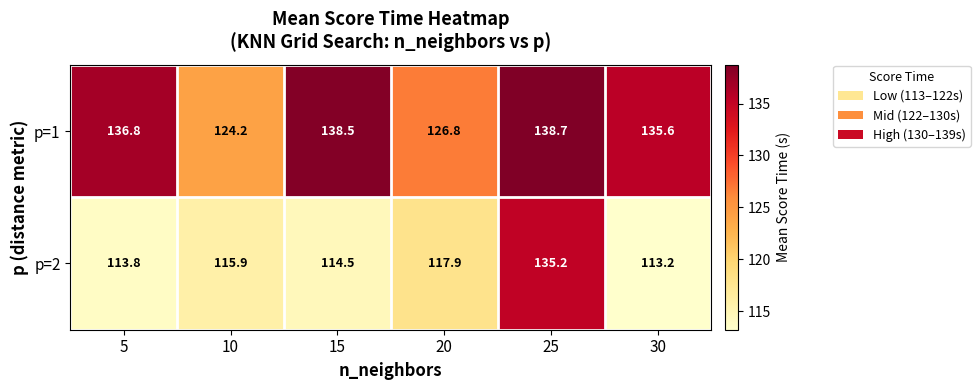

Reading left to right, what are all the values shown in this chart?

p=1: 5=136.8	10=124.2	15=138.5	20=126.8	25=138.7	30=135.6
p=2: 5=113.8	10=115.9	15=114.5	20=117.9	25=135.2	30=113.2